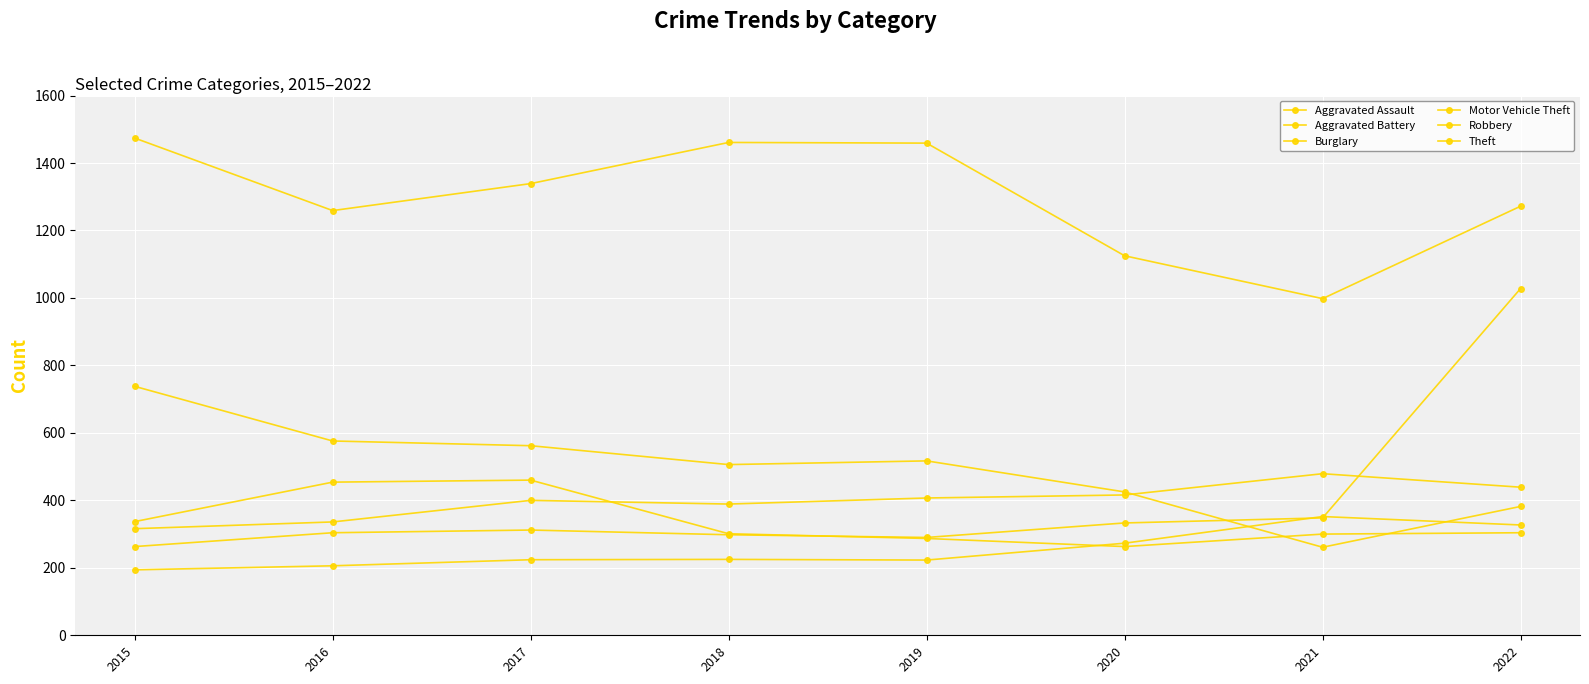

How many data points does each series have?

8